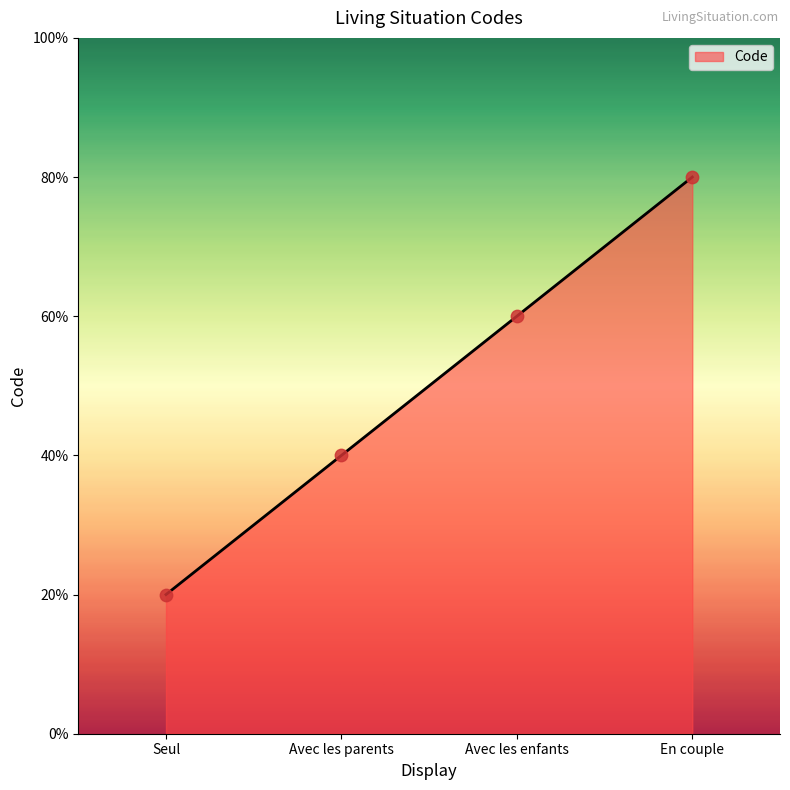

Which has a higher value, En couple or Avec les enfants?

En couple